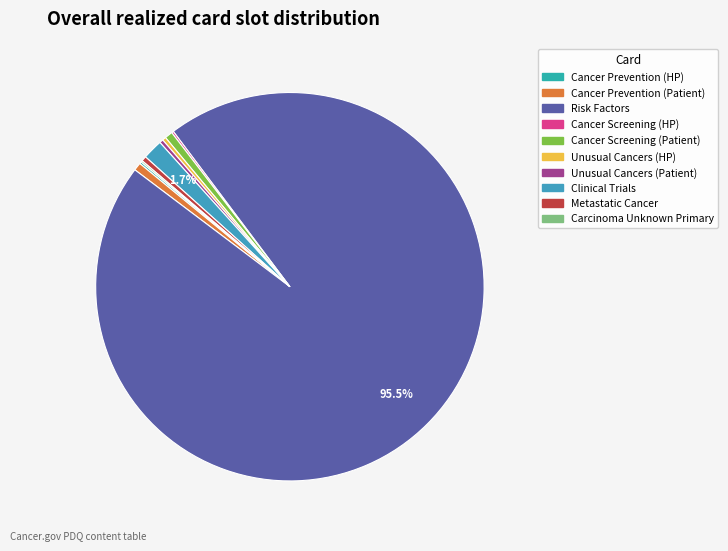

Which category accounts for the majority?

Risk Factors